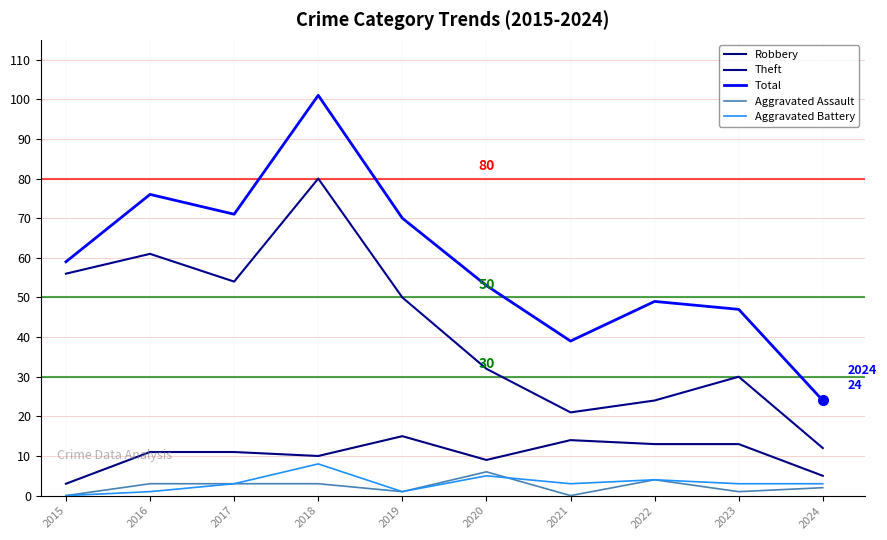

What is the minimum value for Theft?

12